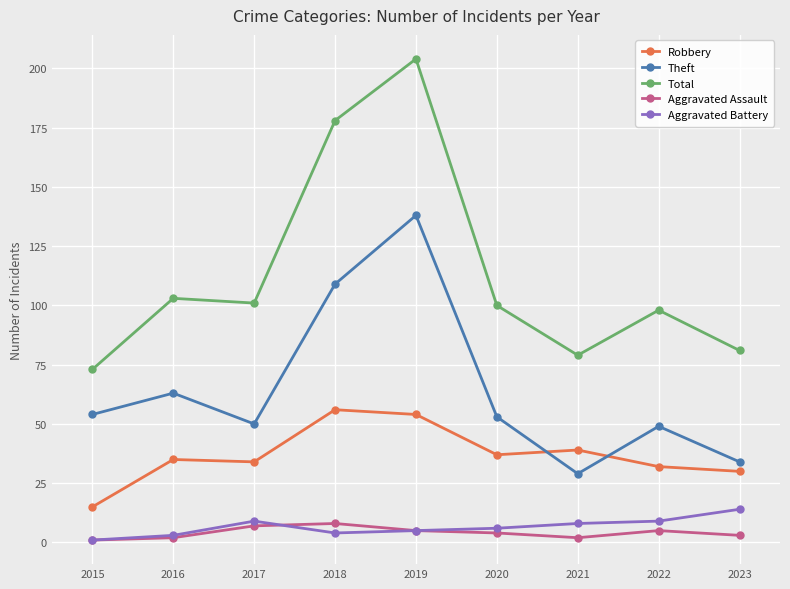

Where is the first local maximum for Aggravated Battery?

2017